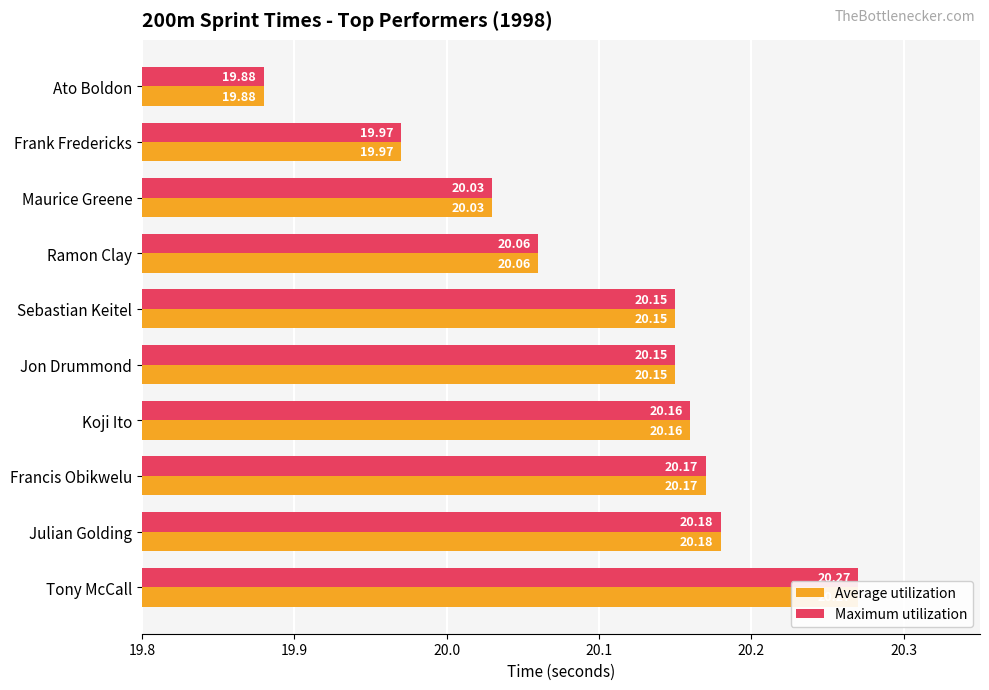

Between Ato Boldon and Koji Ito, which series saw the biggest shift?

Average utilization